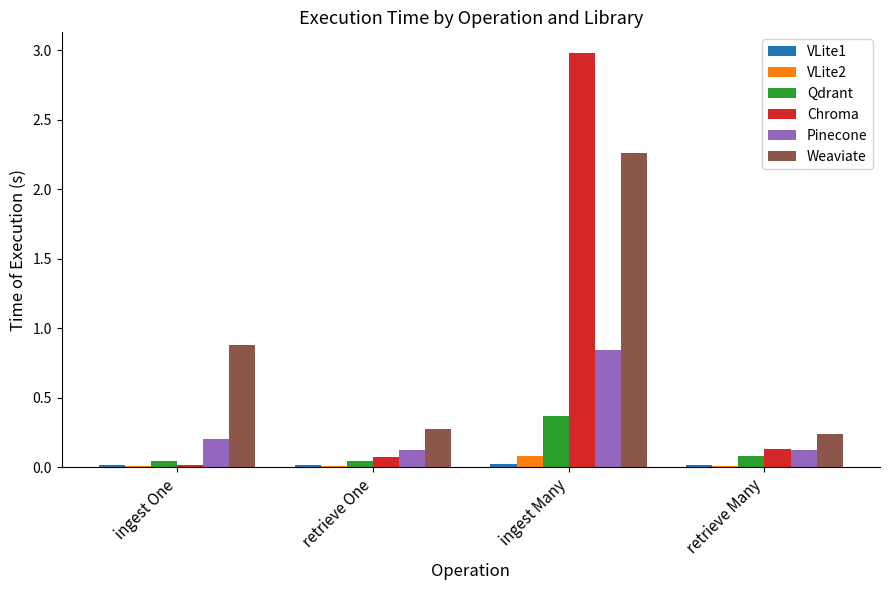

True or false: Weaviate has a value of 0.3 at retrieve One.

True